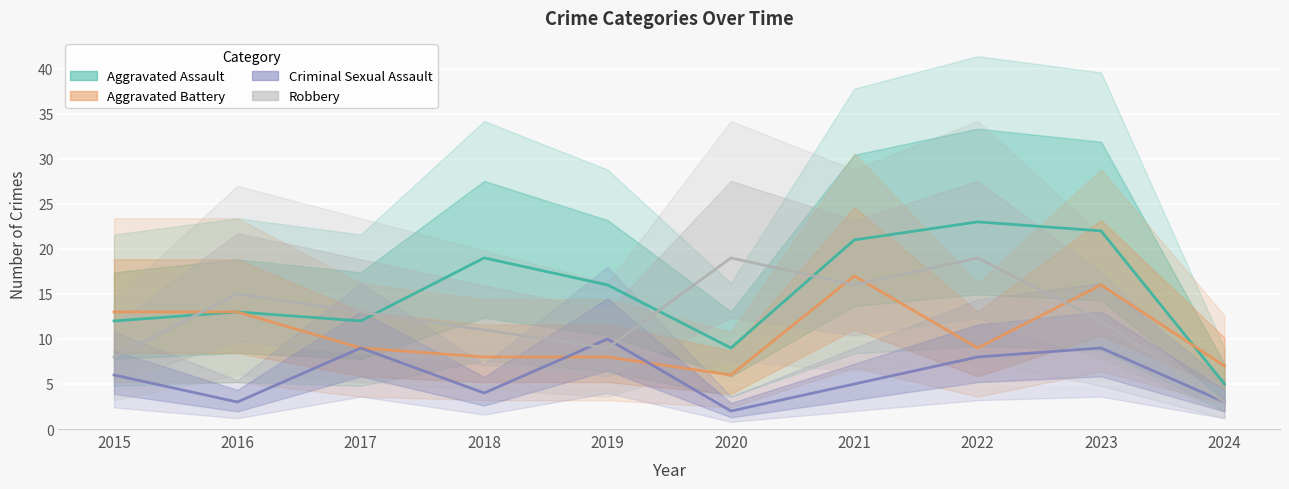

Where does the Aggravated Battery series first go above 9?

2015